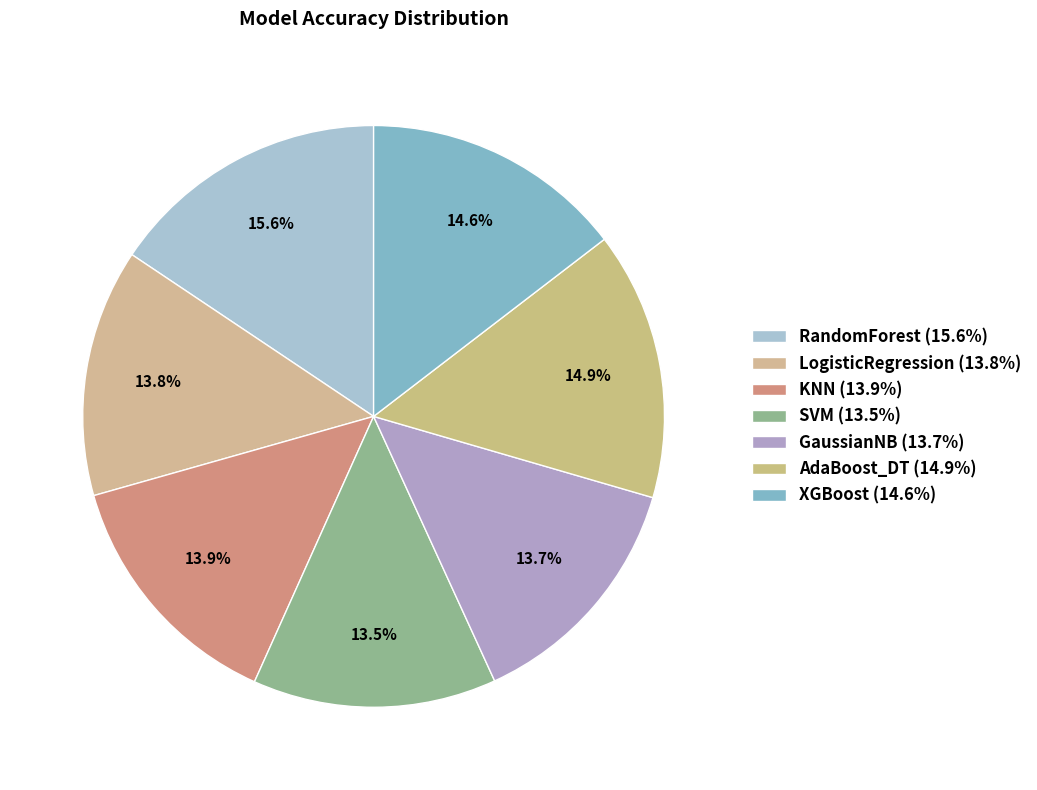

To the nearest percent, what is the average slice percentage?

14%